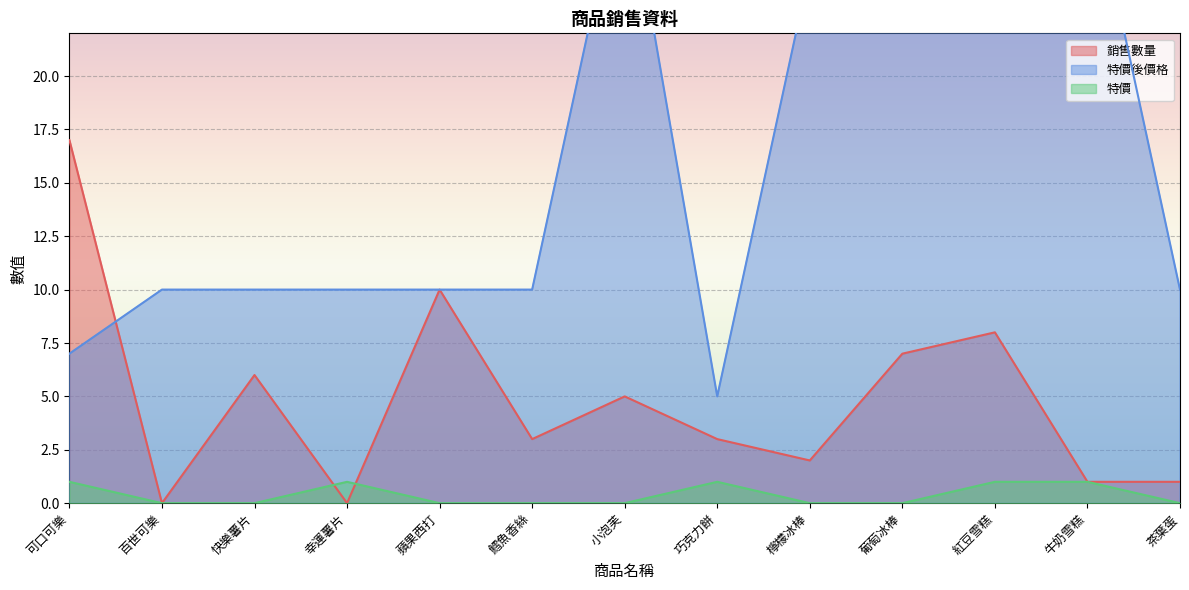

At which category is the sum across all series the highest?

紅豆雪糕